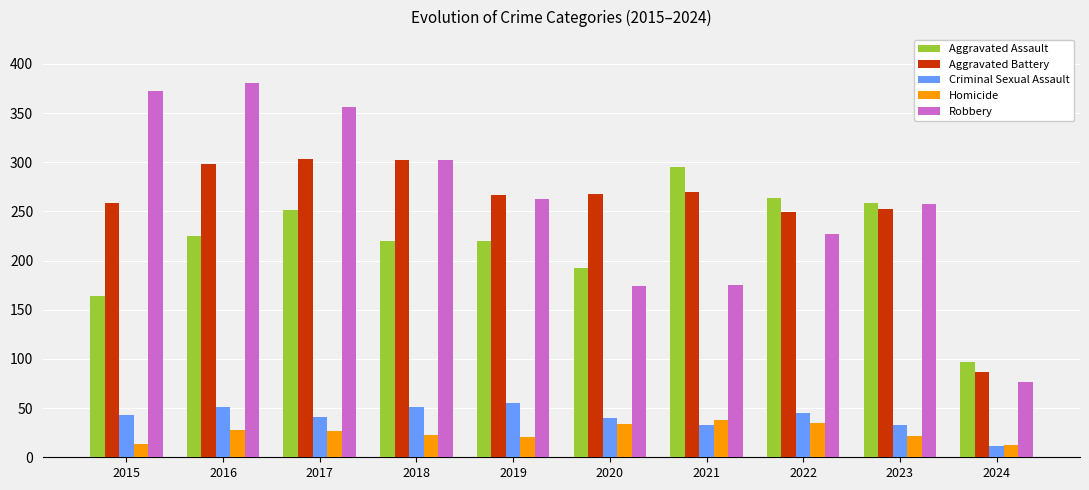

Are the bars horizontal?

No